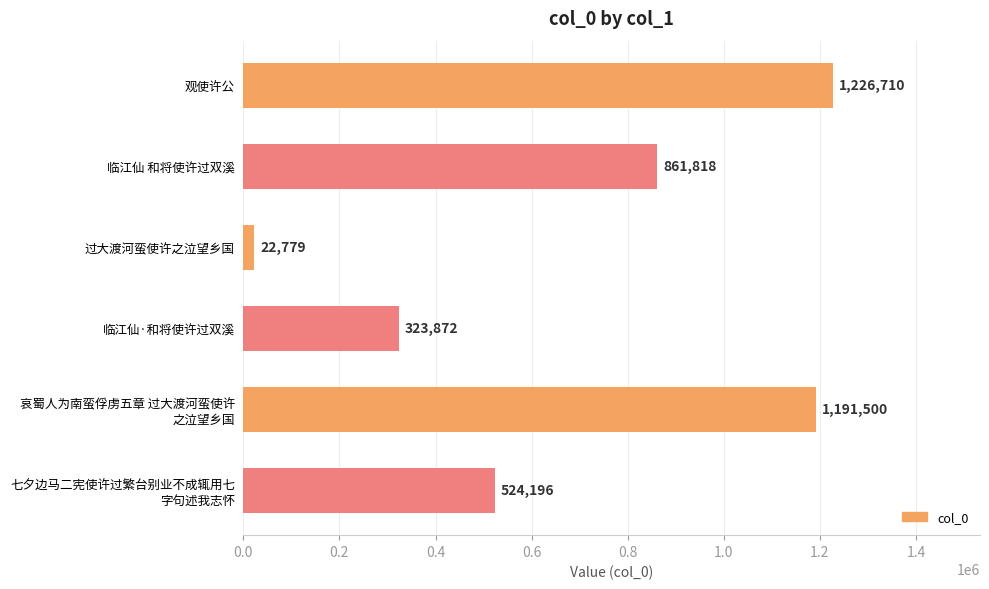

What value does the data have at 临江仙 和将使许过双溪?

861818